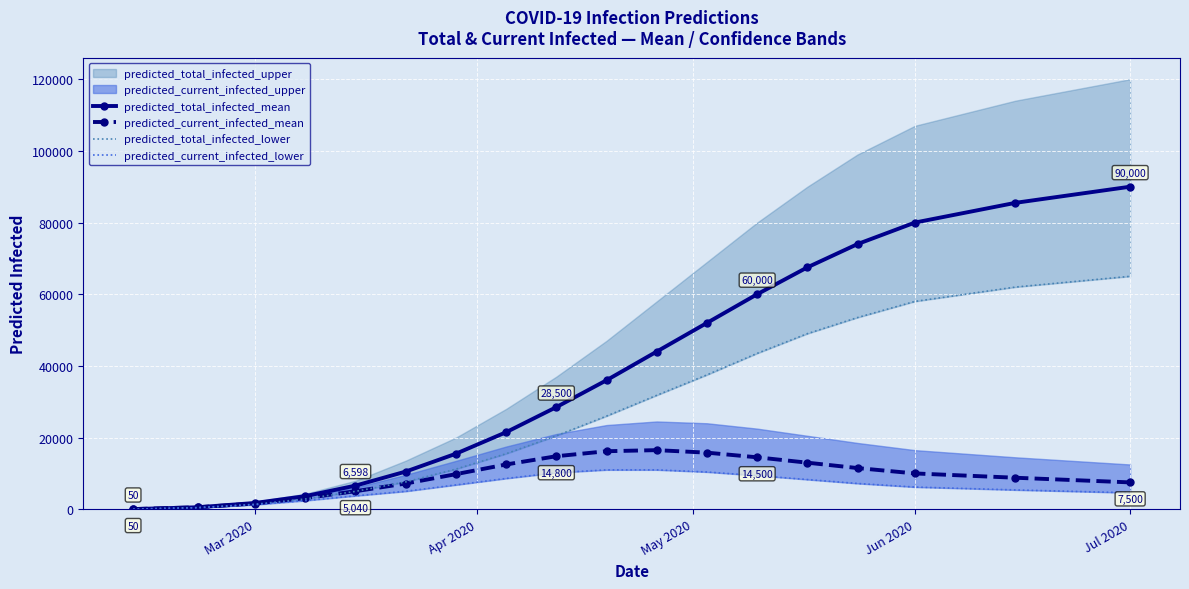

True or false: predicted_current_infected_lower and predicted_total_infected_mean cross at least once.

False